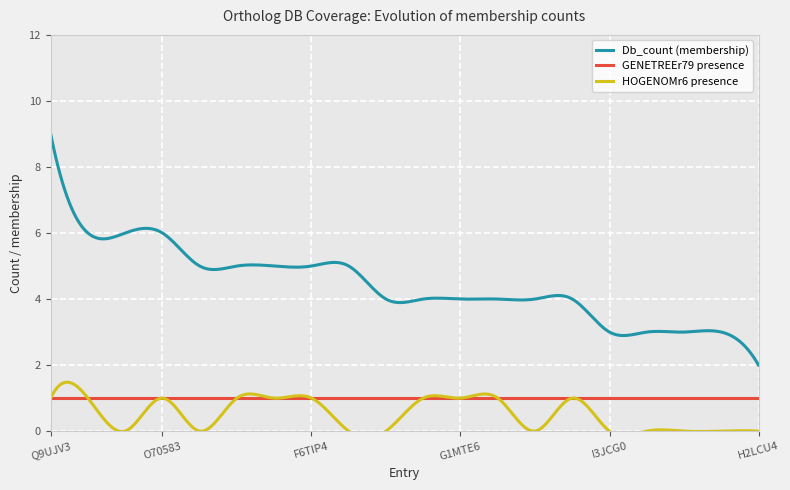

List the labels in order of HOGENOMr6 value, smallest first.

D3ZTZ7, H2R0X0, P82458, F7IGE6, F7G530, I3JCG0, H3A1Y0, B1AVF4, Q71R46, H2LCU4, Q9UJV3, O15344, O70583, F6SD61, B1AVF5, F6TIP4, I3M133, G1MTE6, G1L7V9, H3C1J9